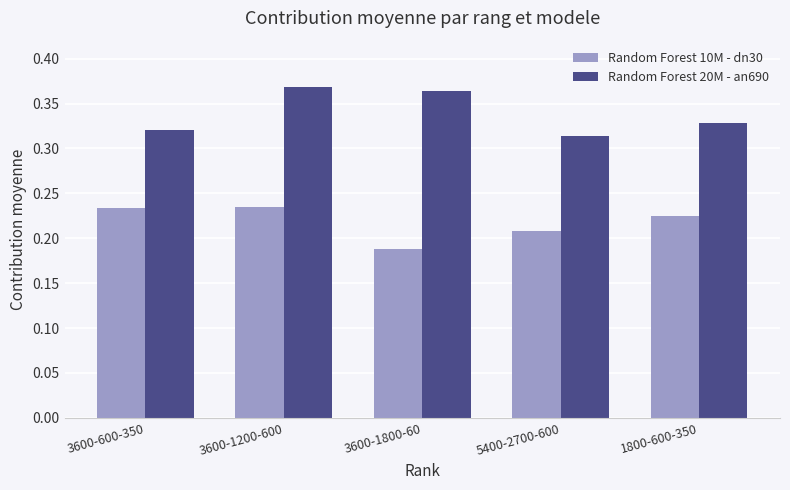

At which label is Random Forest 10M - dn30 closest to 0?

3600-1800-60